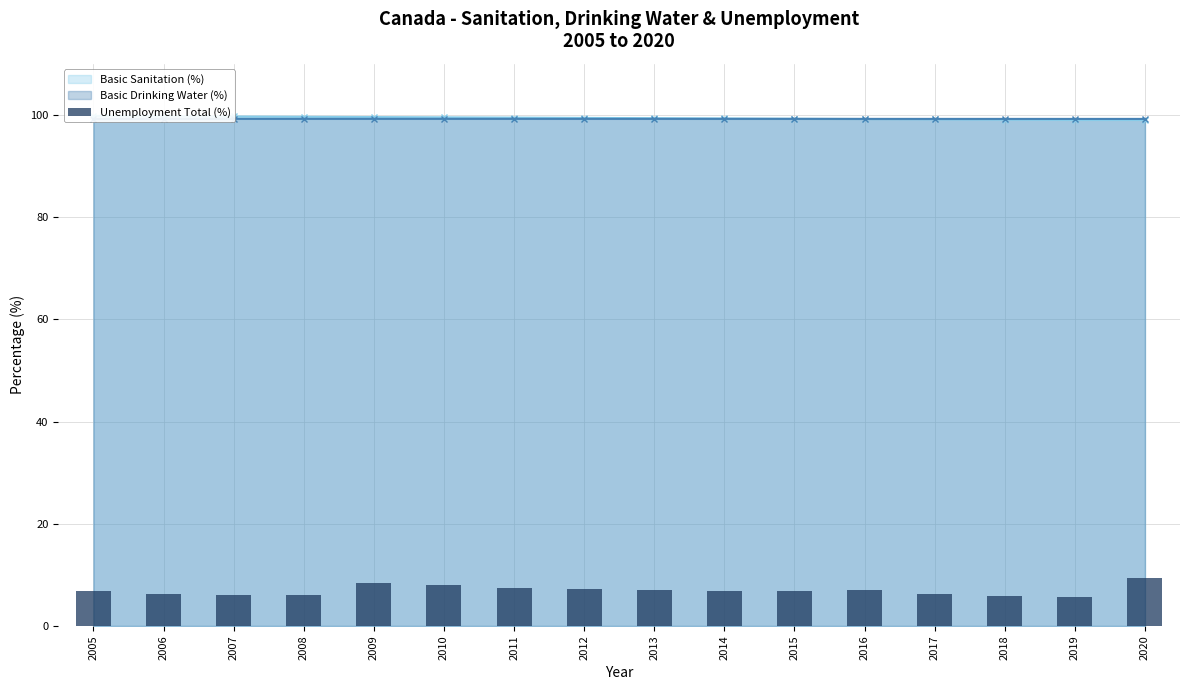

What is the difference between the values at 2019 and 2008?

0.5